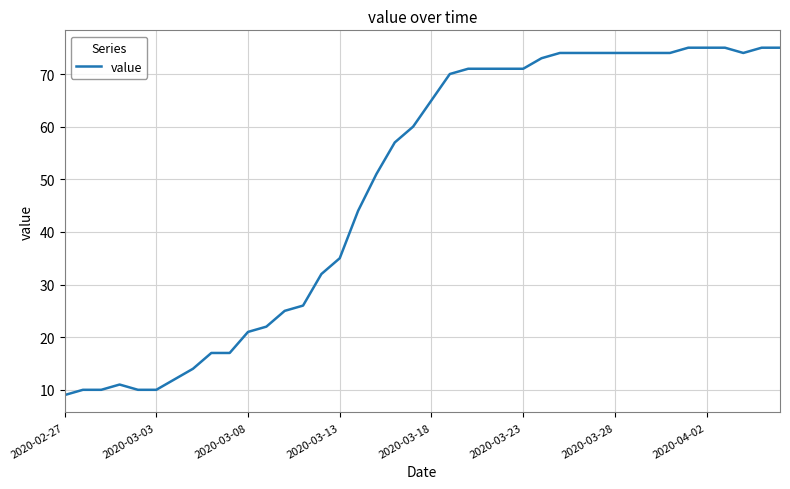

What is the minimum value shown in the chart?

9